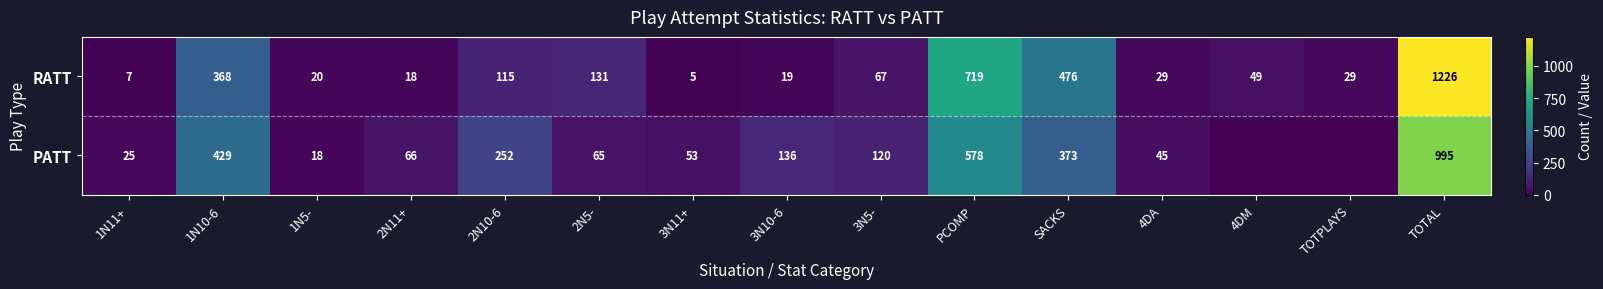

At 1N5-, list the series in order from largest to smallest.

RATT, PATT